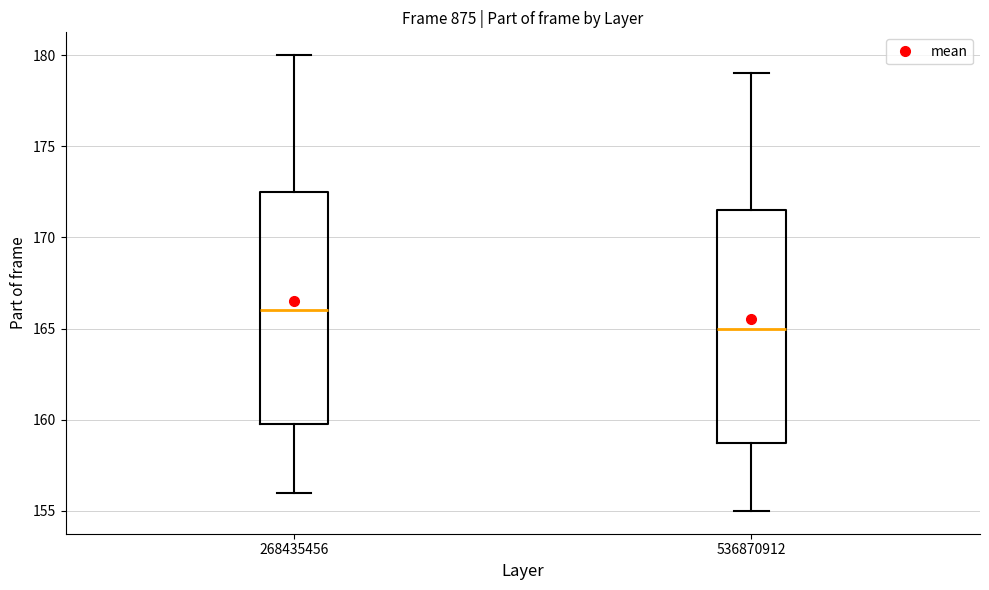

Which box has the highest median line?

268435456